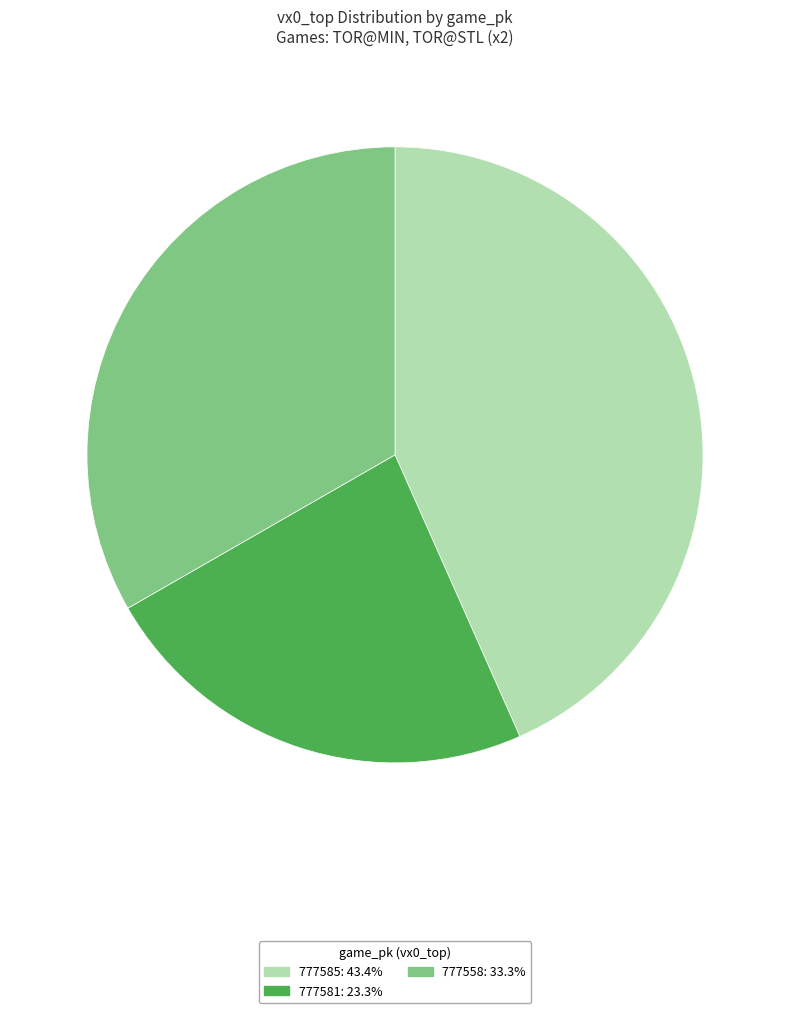

How many segments does this pie chart have?

3